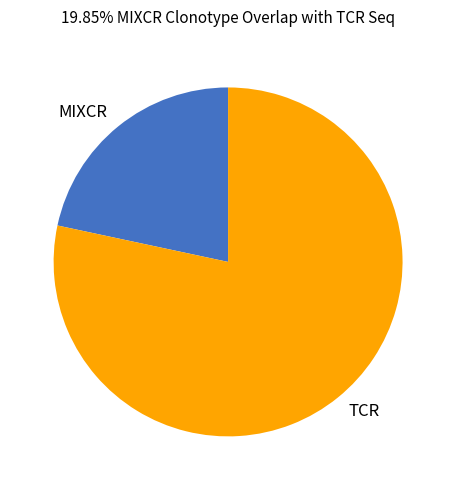

Which slice is the largest?

TCR